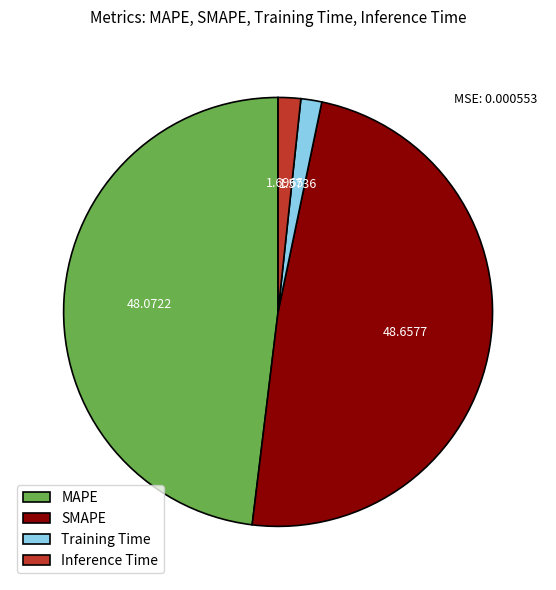

Does SMAPE account for over 50% of the chart?

No